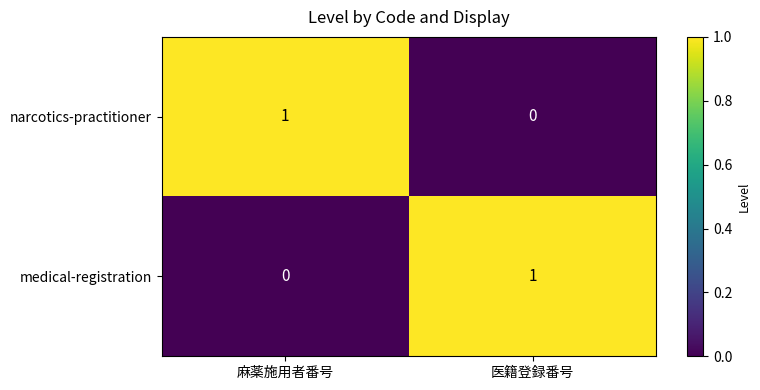

The value of medical-registration at 麻薬施用者番号 is 0. True or false?

True